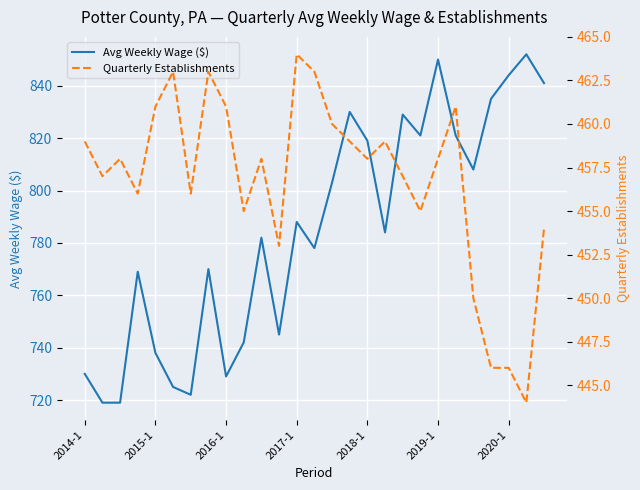

True or false: Quarterly Establishments and Avg Weekly Wage ($) cross at least once.

False